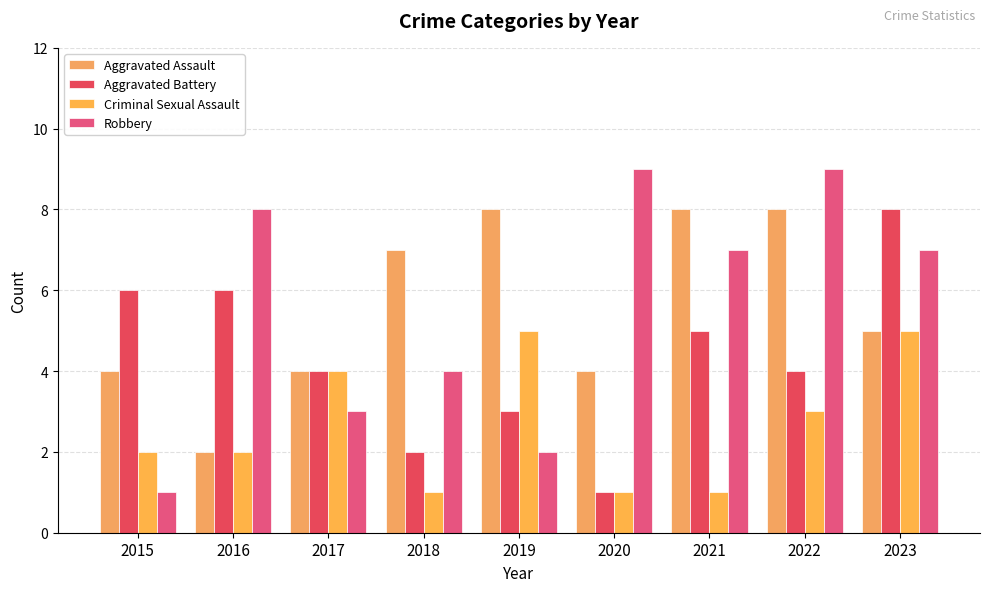

At which category is the sum across all series the highest?

2023